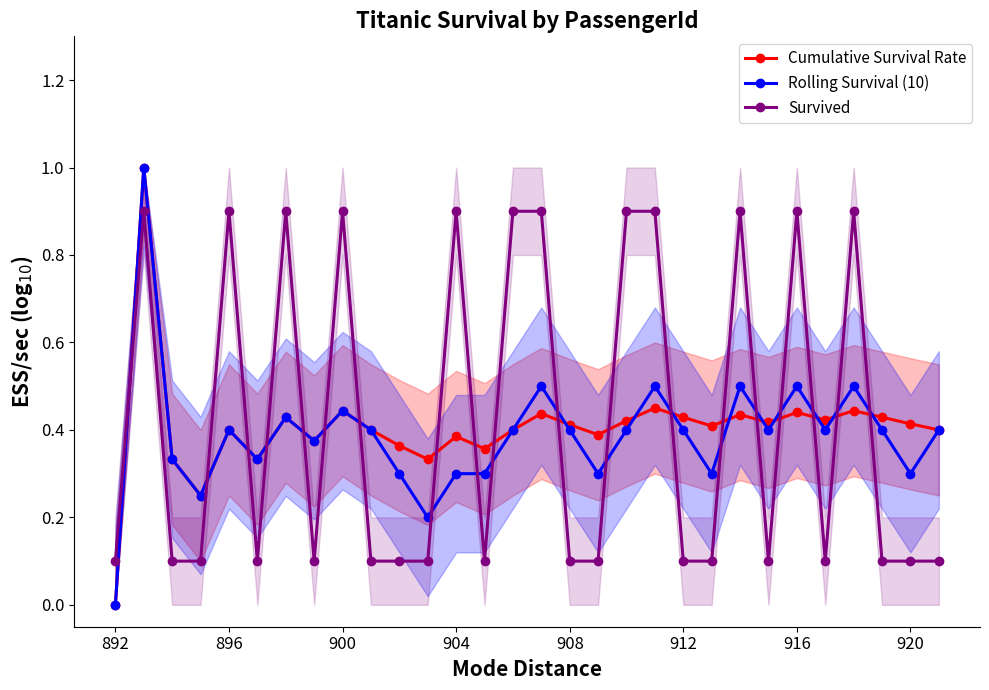

List the series in order of their overall mean, lowest first.

Rolling Survival (10), Cumulative Survival Rate, Survived